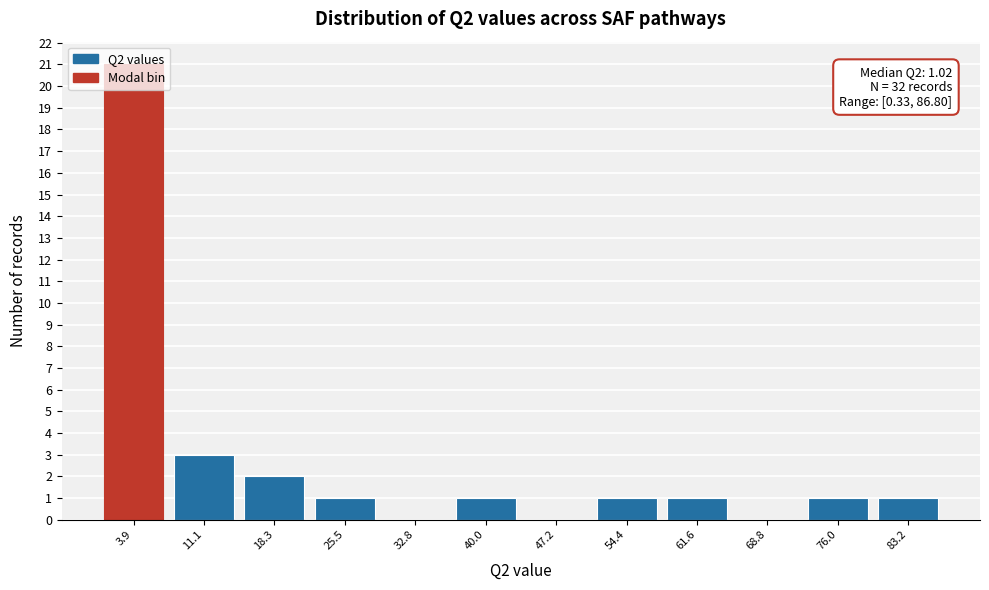

Over which range of the x-axis is the bar tallest?

0 to 8